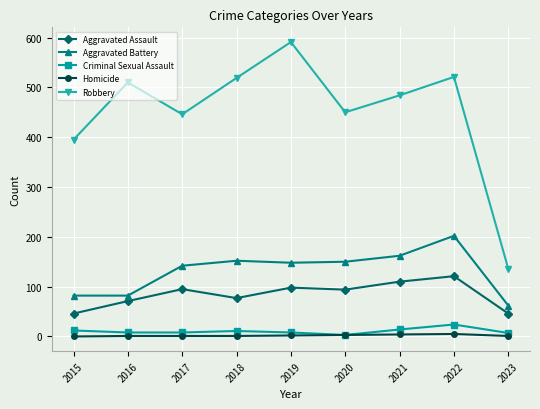

What is the value of the Criminal Sexual Assault point at the 3rd from the left?

8